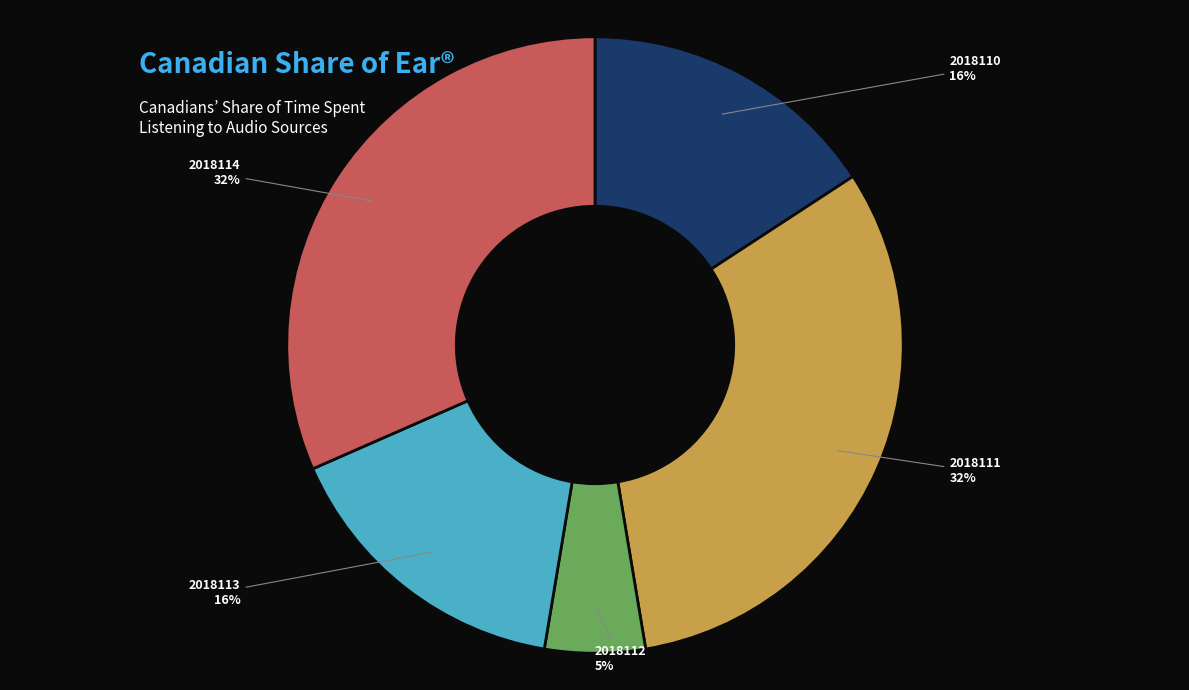

How many slices are in this pie chart?

5